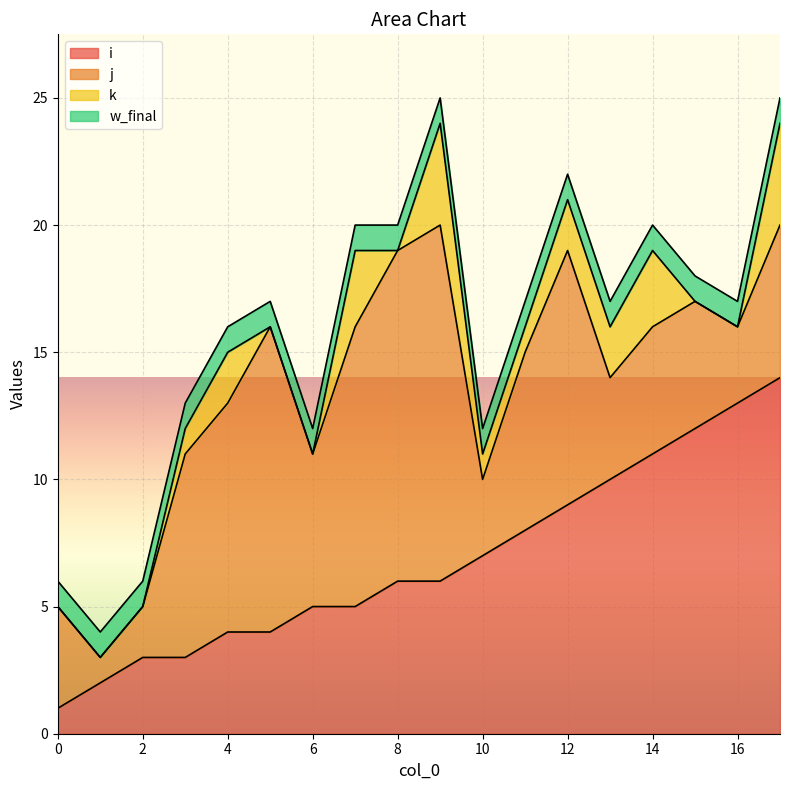

What is the minimum value for i?

1